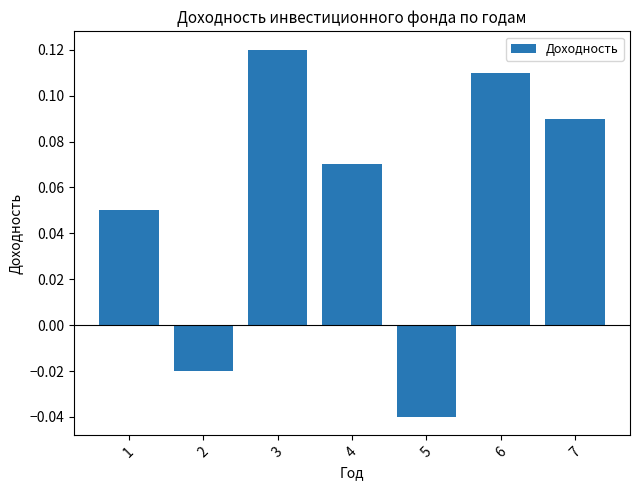

Rank the categories by value from lowest to highest.

5, 2, 1, 4, 7, 6, 3